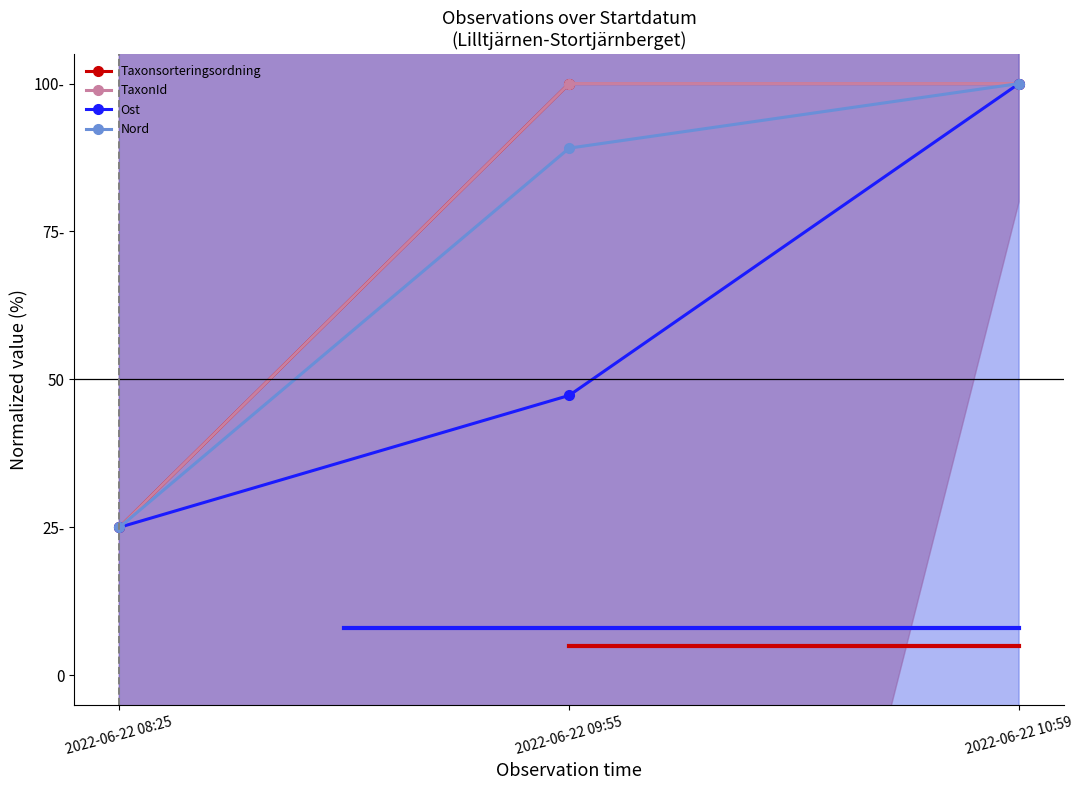

How many lines are shown in the chart?

4